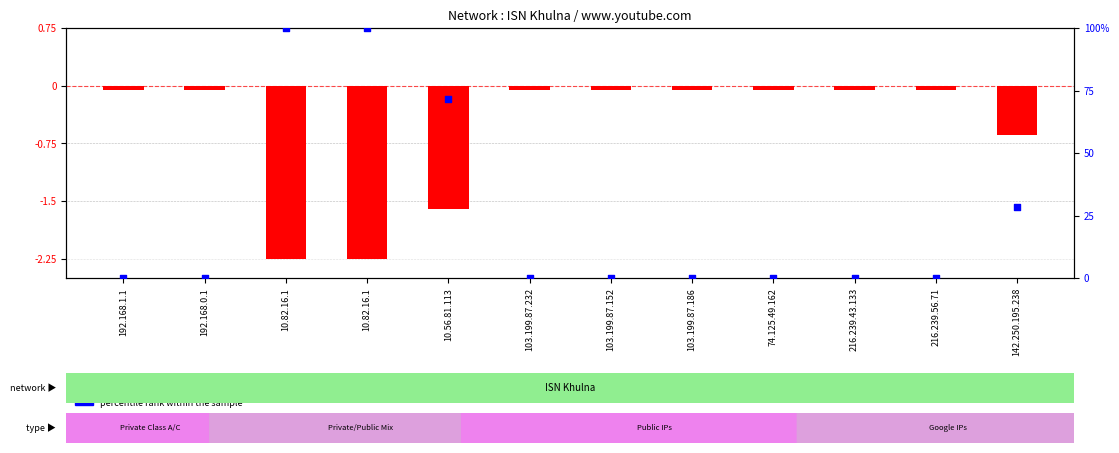

Which series has the largest total across all categories?

percentile rank within the sample